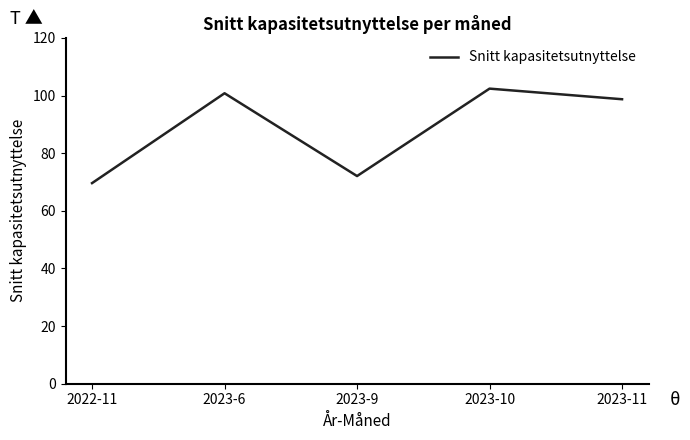

What is the difference between the maximum and second lowest values?

30.3